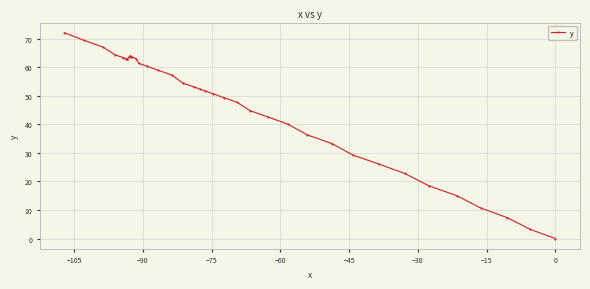

What is the difference between the second highest and minimum values?

69.5